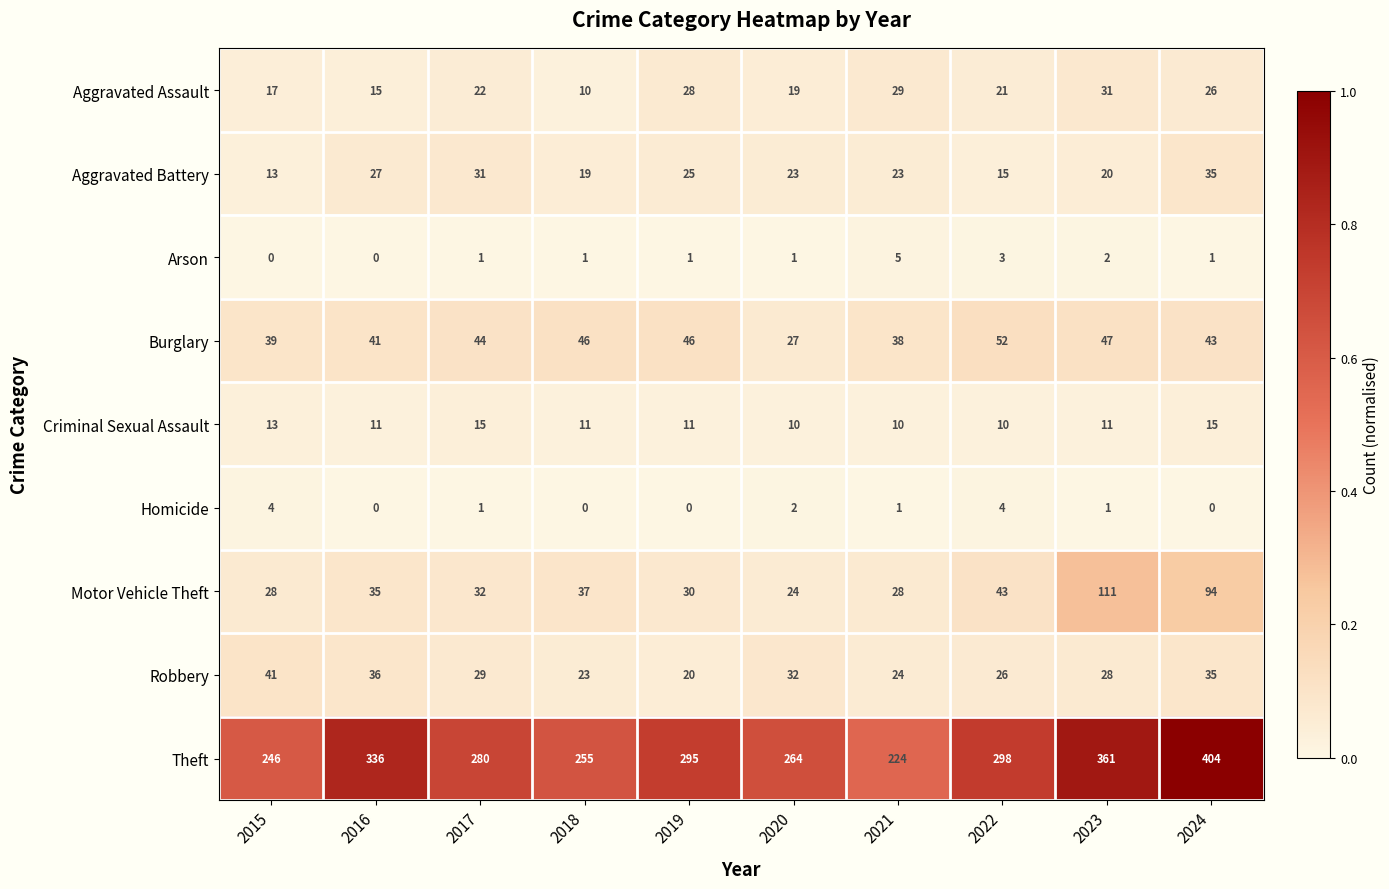

Where is Homicide nearest to the value 2?

2020